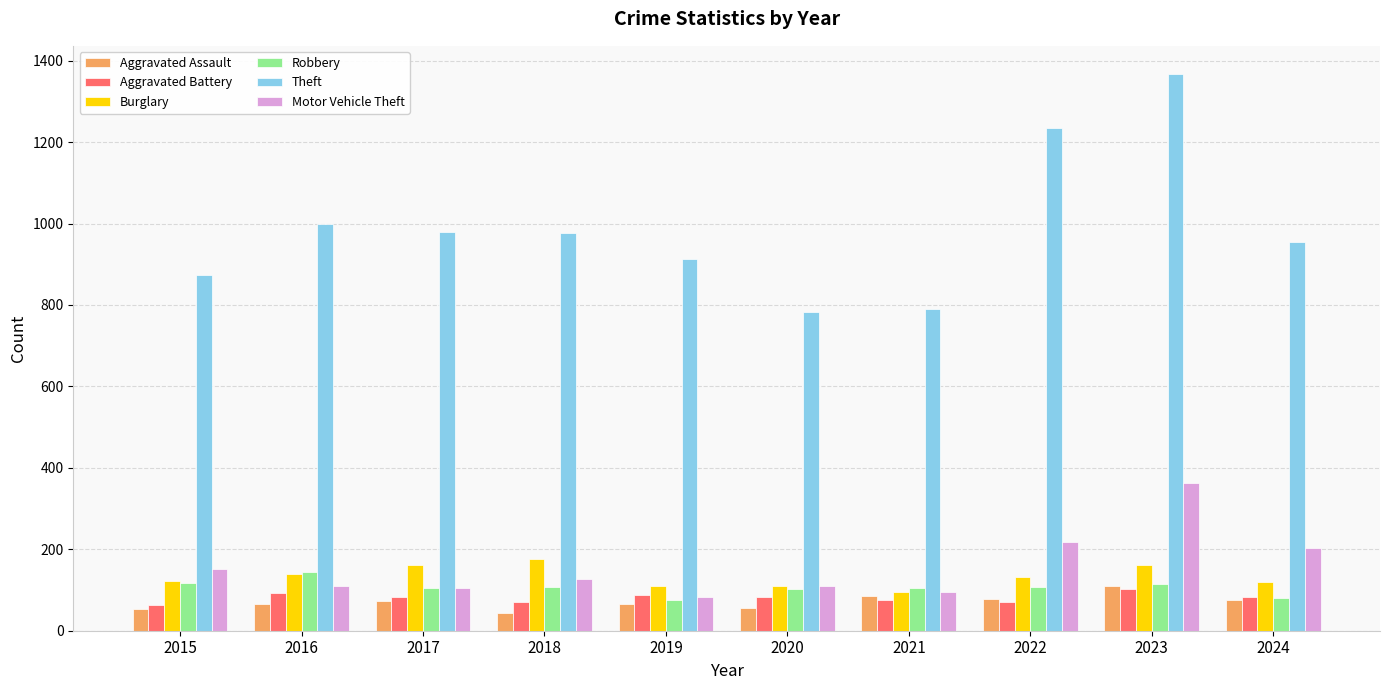

The value of Theft at 2016 is 999. True or false?

True